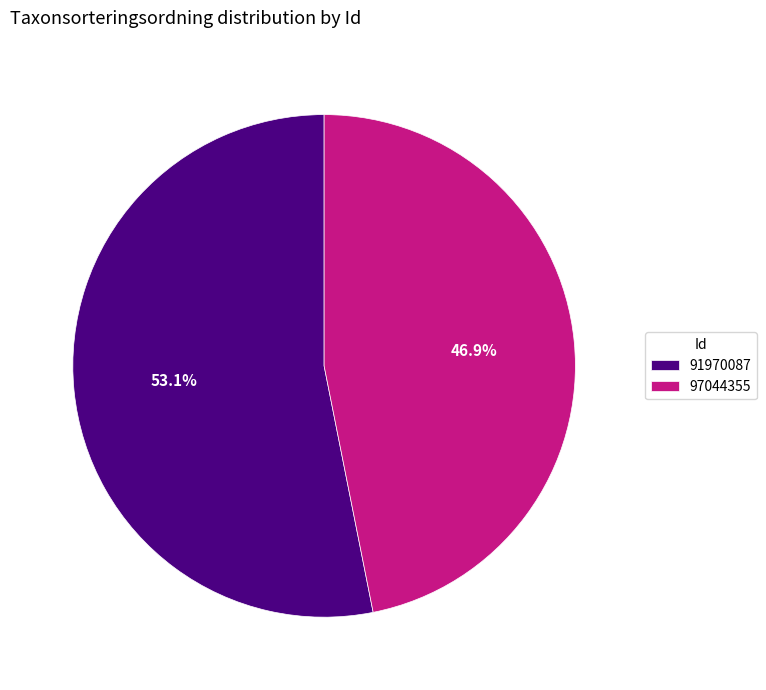

Is the sum of 97044355 and 91970087 greater than half?

Yes